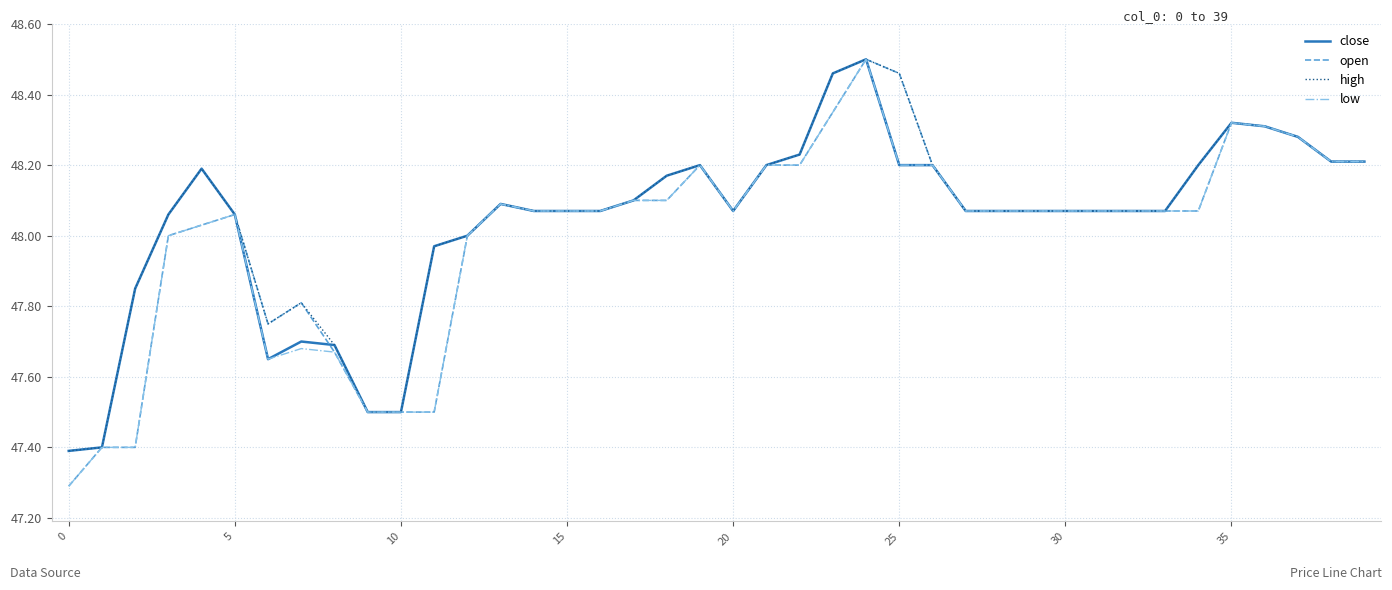

Count the number of data series in this chart.

4